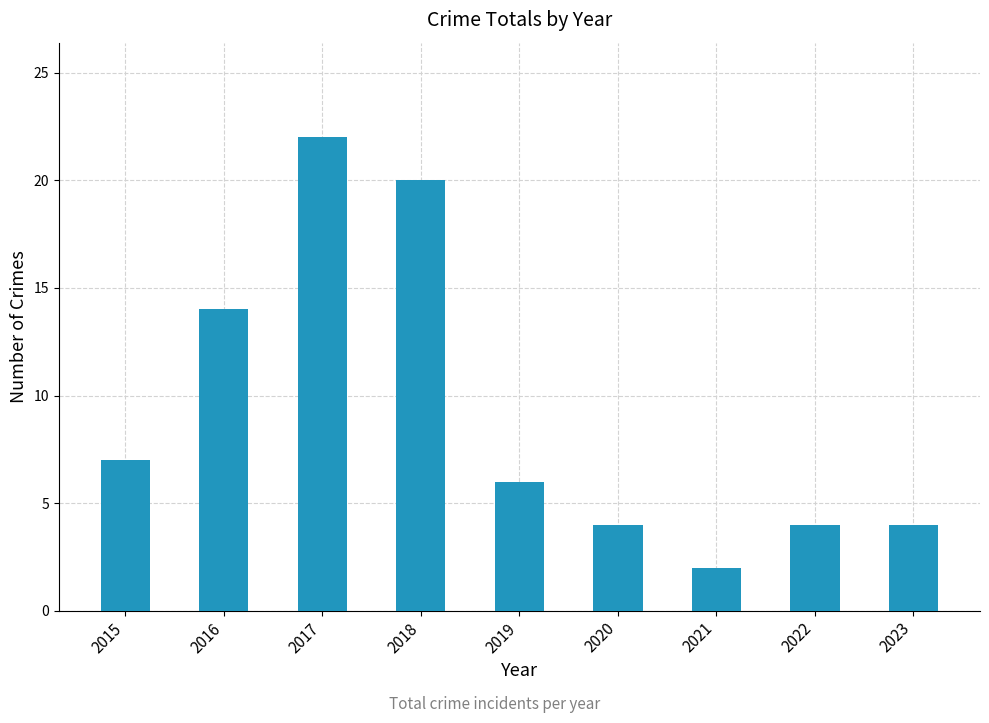

Approximately how many times larger is the value at 2017 compared to 2022?

5.5